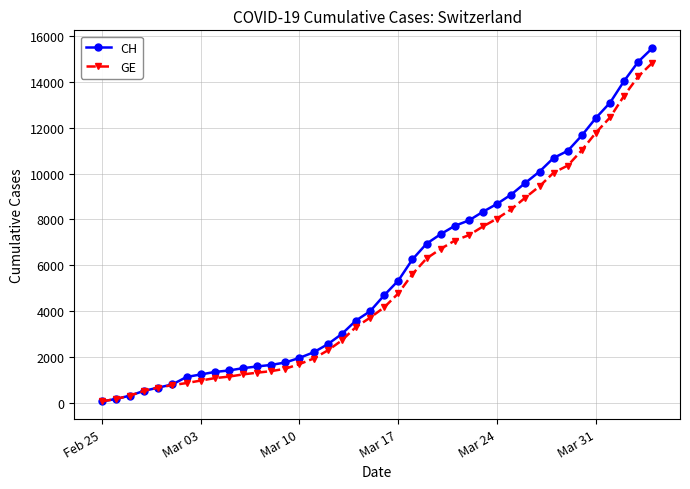

Which series has the widest spread of values?

CH